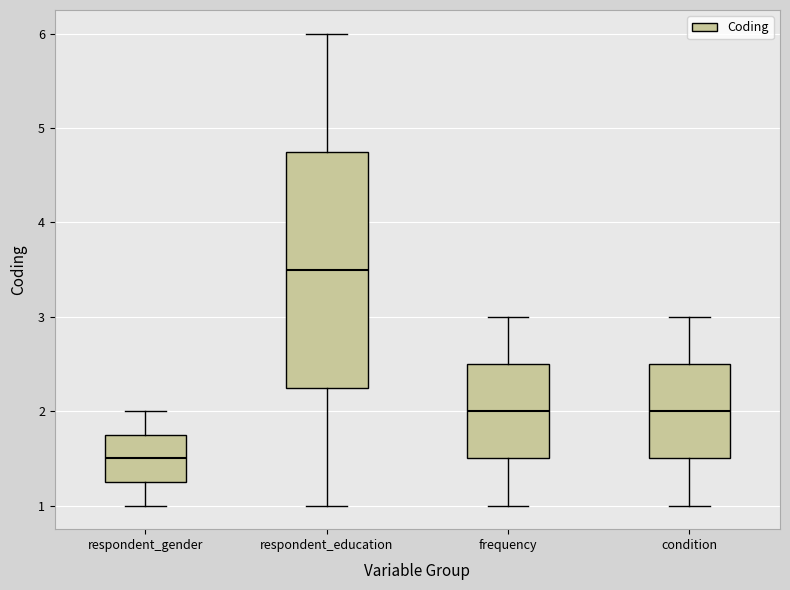

Which box's median line is the lowest?

respondent_gender